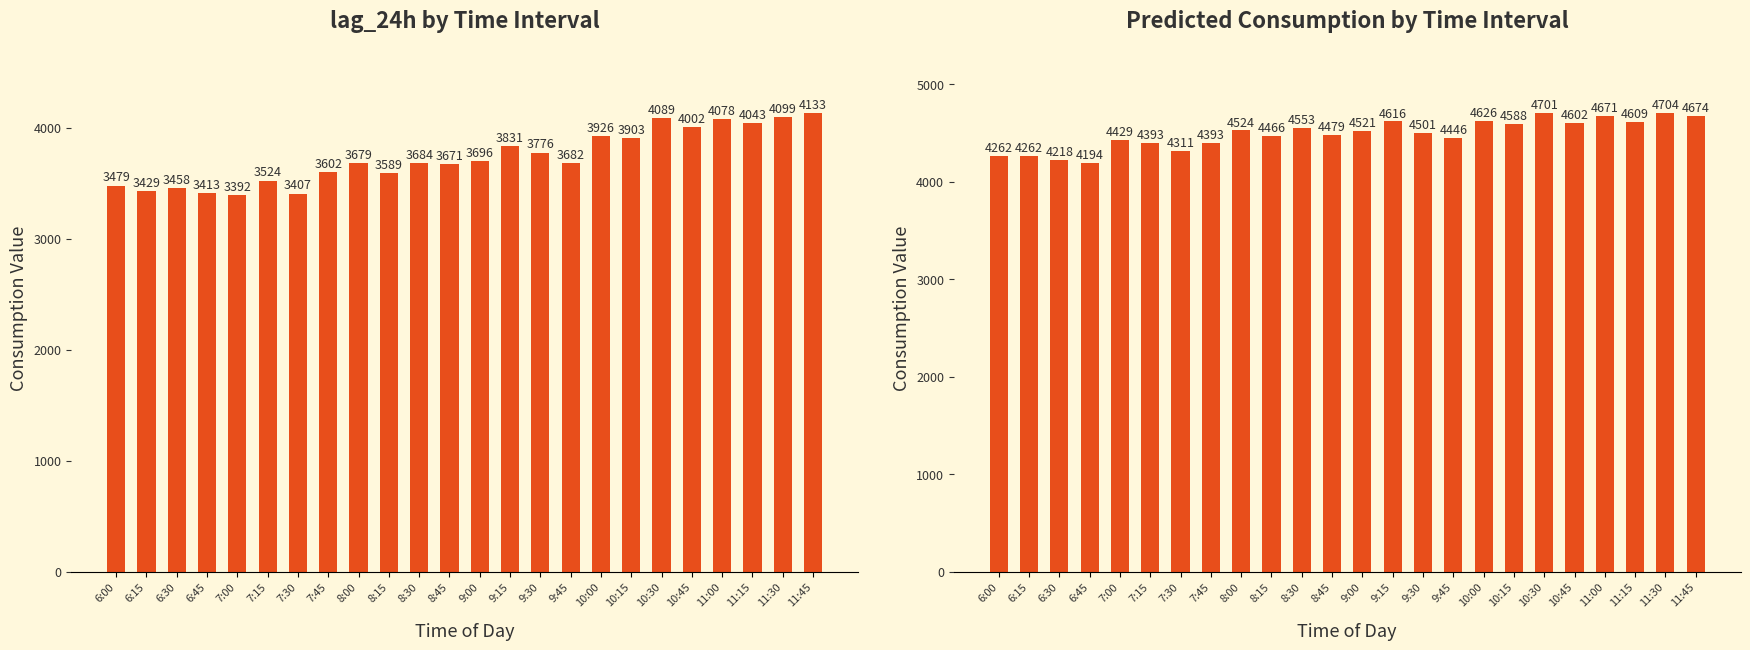

Which series has the widest spread of values?

lag_24h